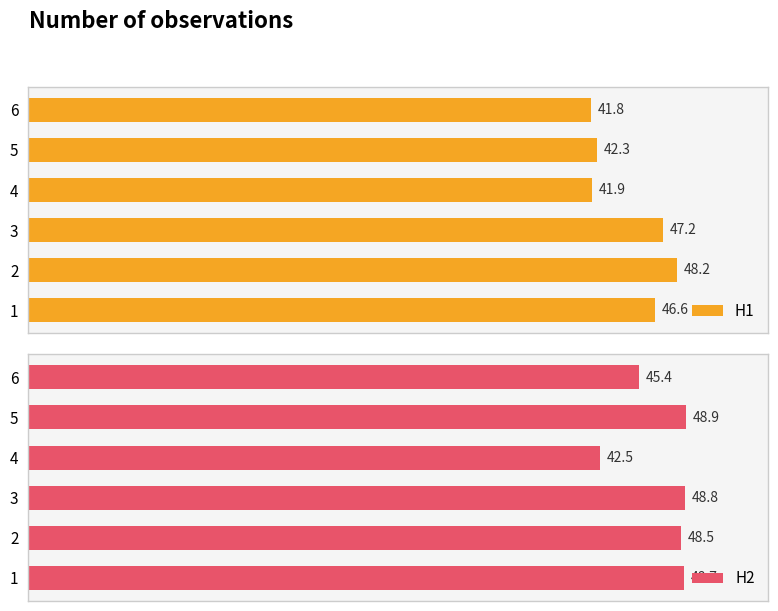

Rank the categories by H1 value from lowest to highest.

6, 4, 5, 1, 3, 2